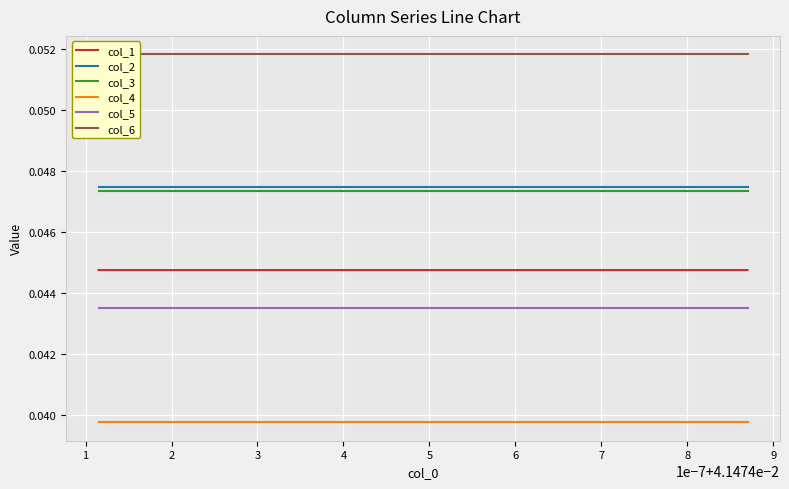

The value of col_2 at 5 is 0.1. True or false?

False